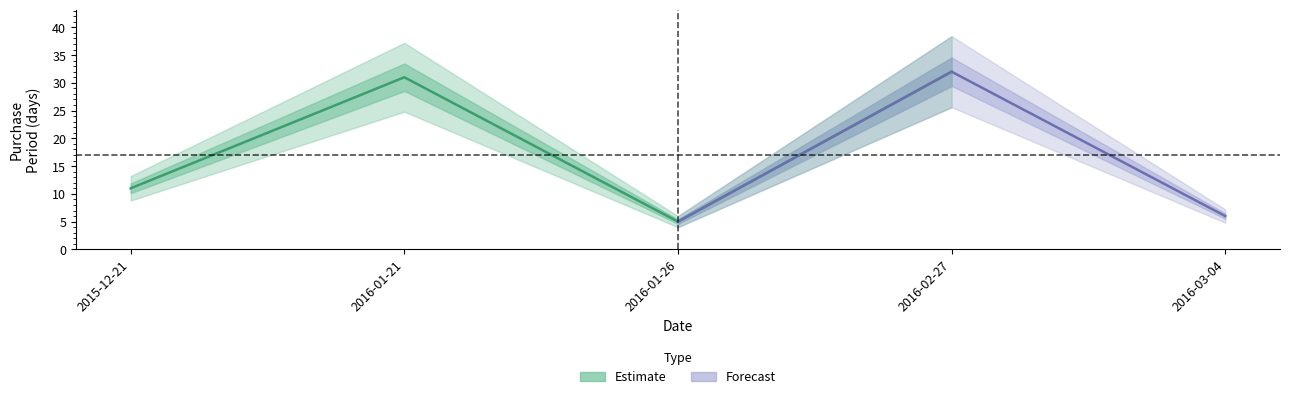

True or false: the data shows 32 at 2016-02-27.

True